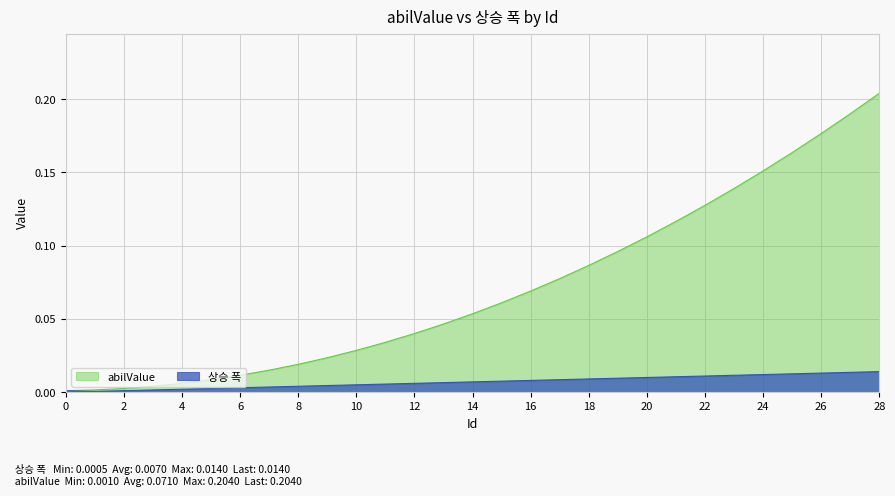

True or false: 상승 폭 has a value of 0.0 at 18.

True